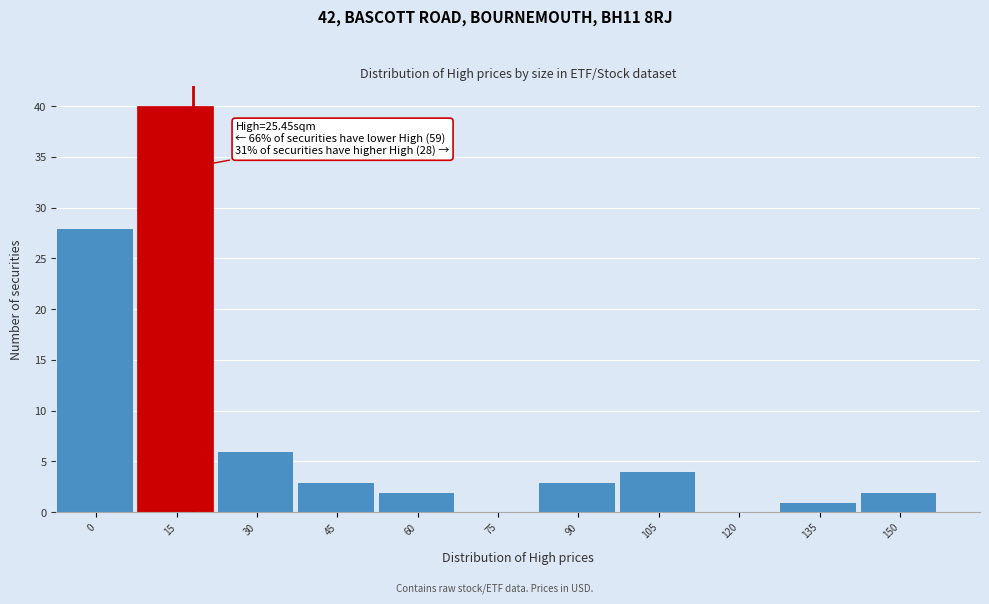

Reading right to left, transcribe all the data shown in this chart.

150=2	135=1	120=0	105=4	90=3	75=0	60=2	45=3	30=6	15=40	0=28